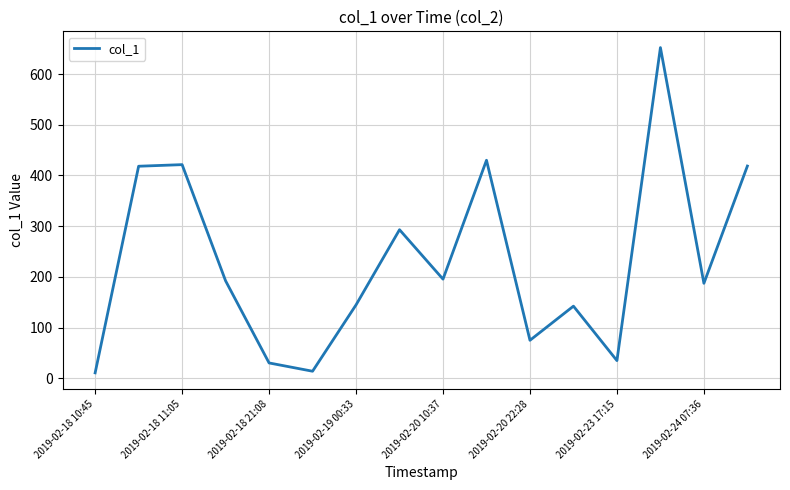

What is the maximum value shown in the chart?

652.3